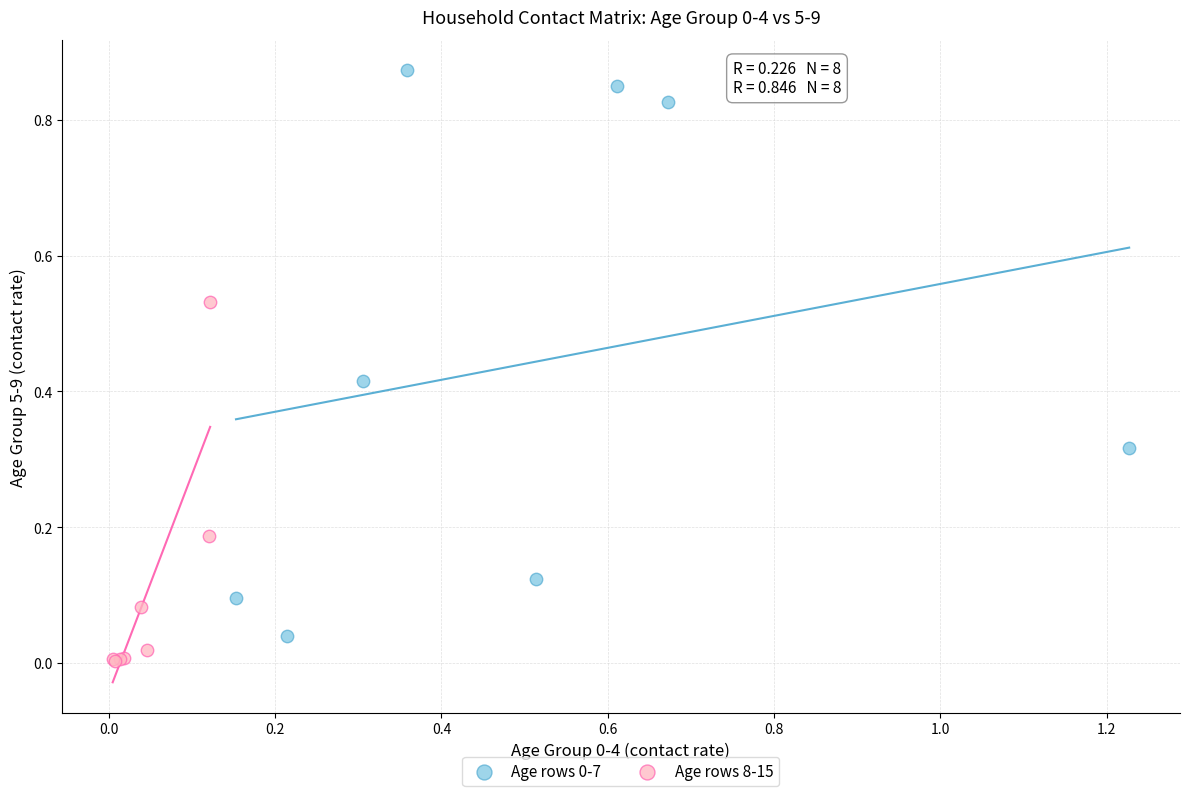

Which series contains the lowest Y value?

Age rows 8-15